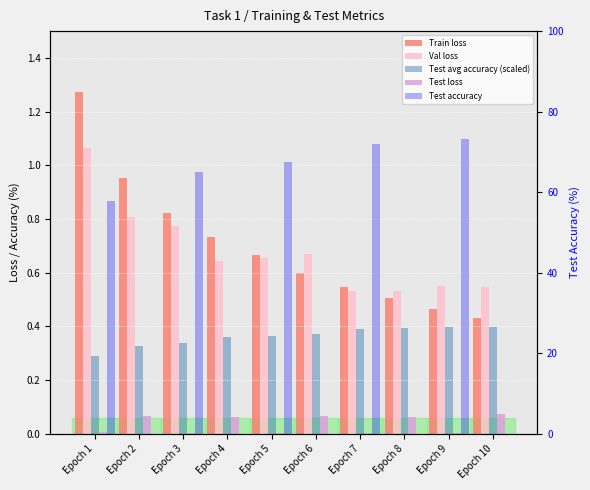

List the series in order of their peak value, highest first.

Test accuracy, Train loss, Val loss, Test avg accuracy (scaled), Test loss